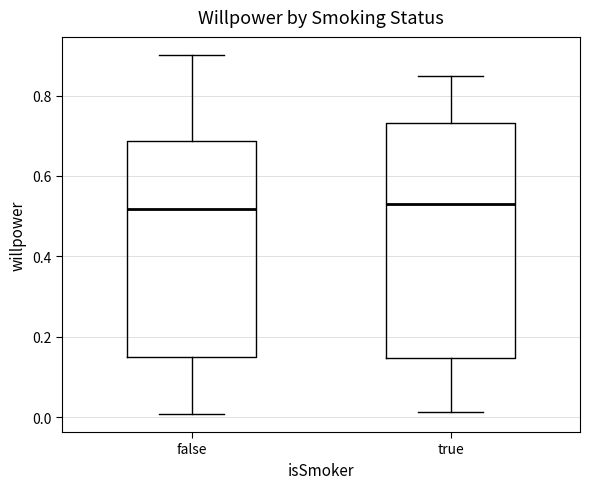

Where does the upper whisker of the box for true end on the y-axis? The values are not printed on the chart, so give them approximately, as read against the axis.

0.84